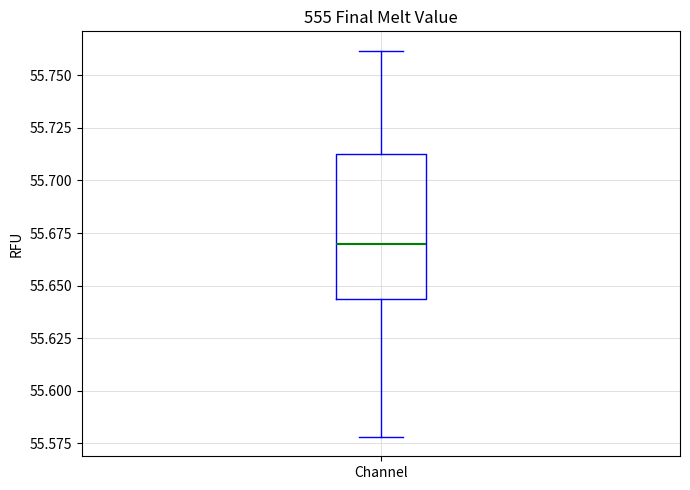

Read this box plot against the y-axis: the position of the median line, the range covered by the box, and the ends of both whiskers. The values are not printed on the chart, so give them approximately, as read against the axis.

median 55.670, box 55.645 to 55.715, whiskers 55.580 to 55.760